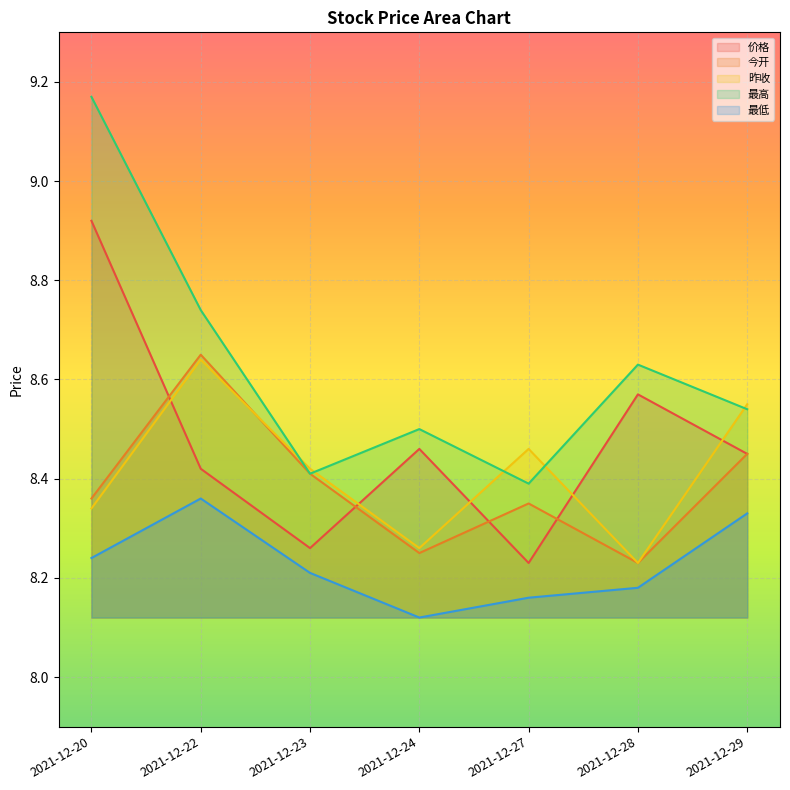

Reading right to left, extract all data points from this chart.

价格: 8.4	8.6	8.2	8.5	8.3	8.4	8.9
今开: 8.4	8.2	8.3	8.2	8.4	8.7	8.4
昨收: 8.6	8.2	8.5	8.3	8.4	8.6	8.3
最高: 8.5	8.6	8.4	8.5	8.4	8.7	9.2
最低: 8.3	8.2	8.2	8.1	8.2	8.4	8.2